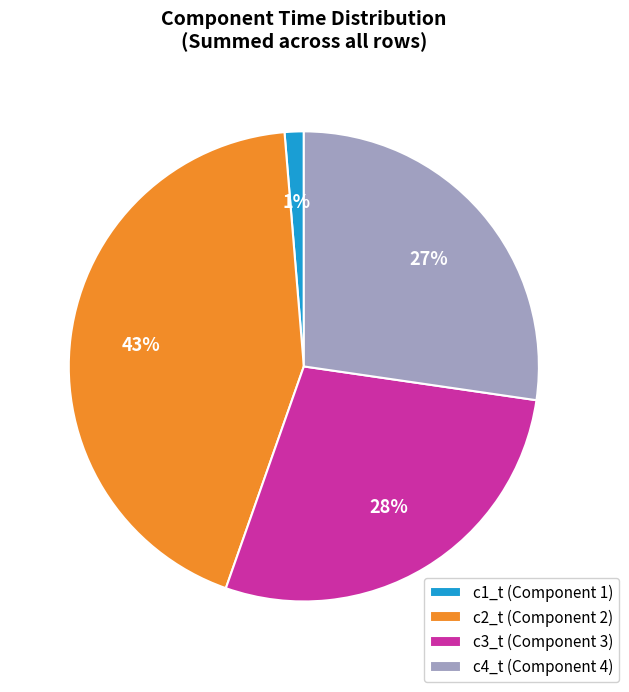

To the nearest percent, what is the difference between the c3_t (Component 3) and c2_t (Component 2) slice percentages?

15%